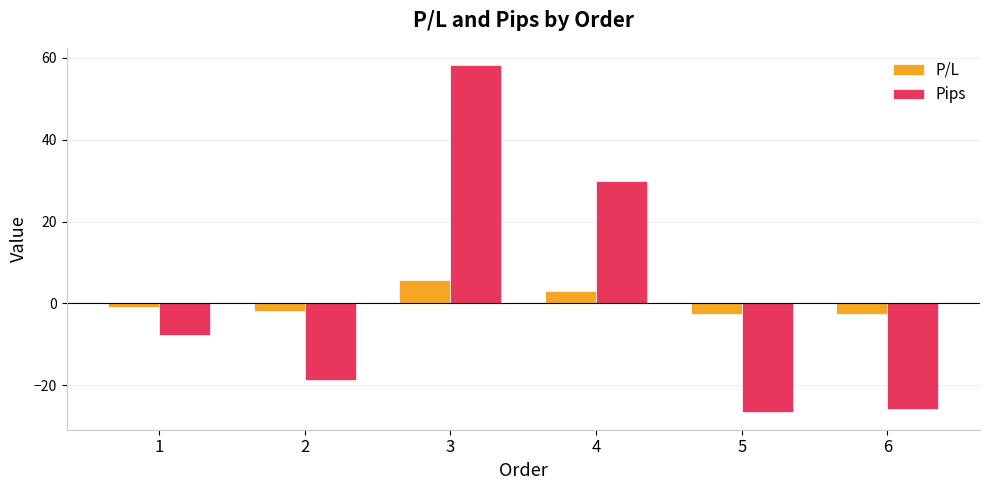

What is the difference between the Pips values at 4 and 1?

37.7